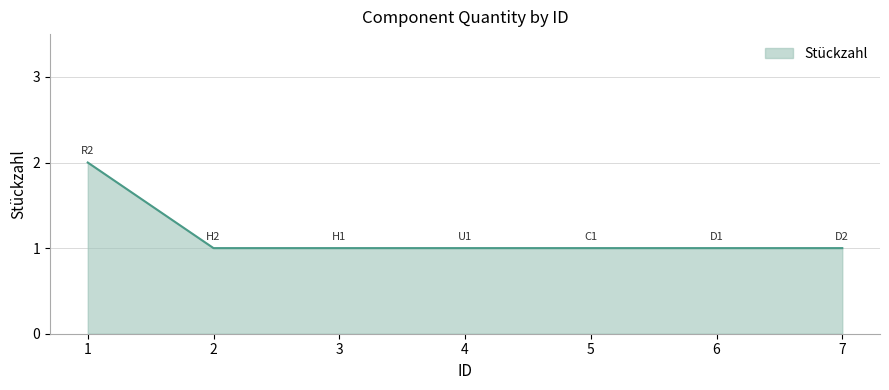

What is the minimum value shown in the chart?

1